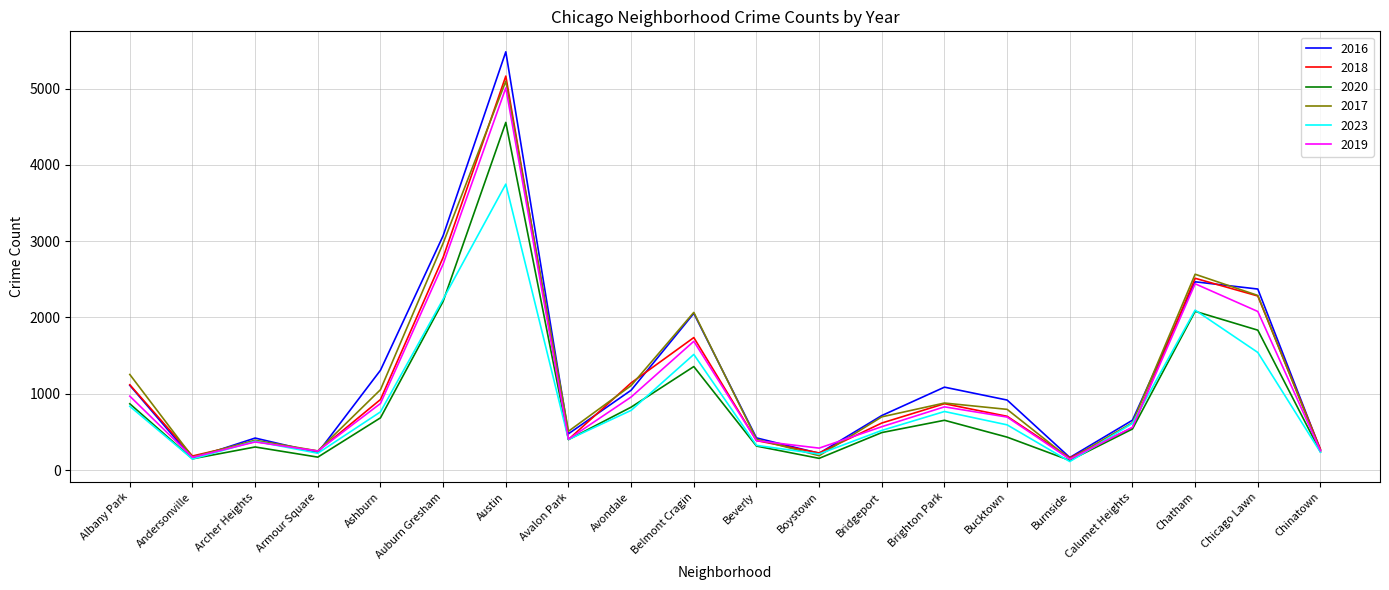

Is the value of 2018 at Calumet Heights greater than the value of 2019 at Avondale?

No